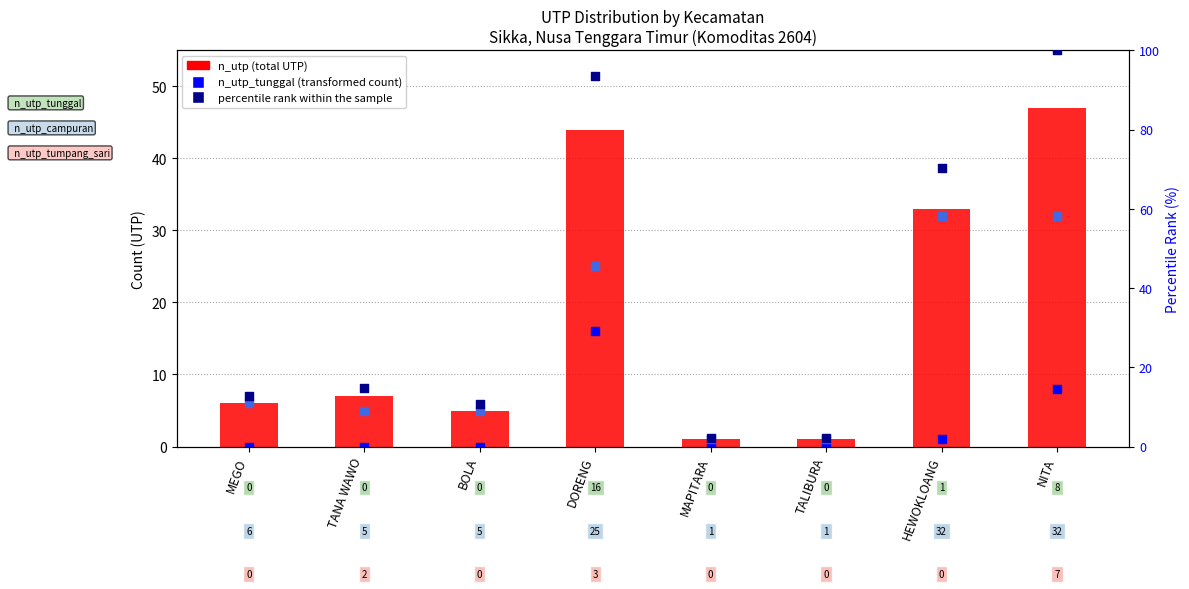

At how many categories does at least one series exceed 43?

3